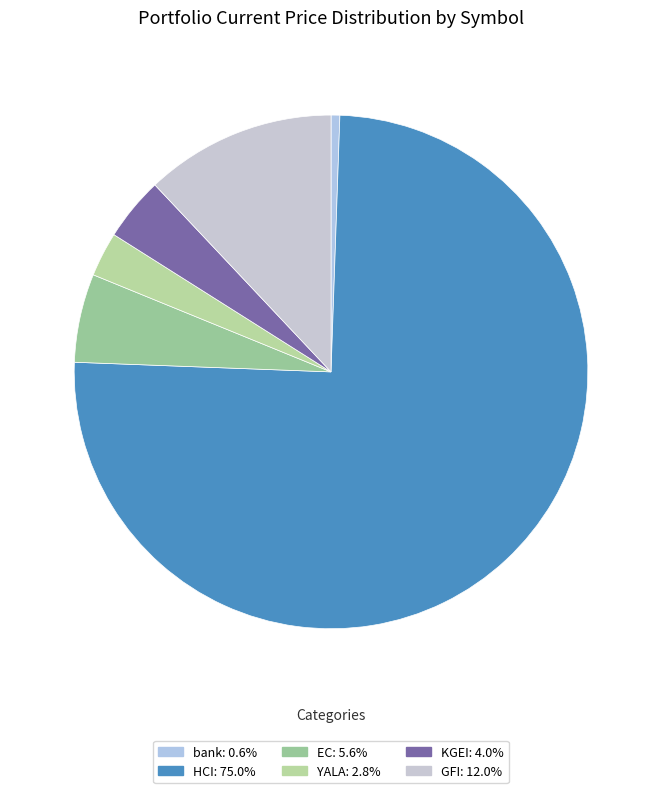

What is the ratio of the value at YALA to the value at EC?

0.5